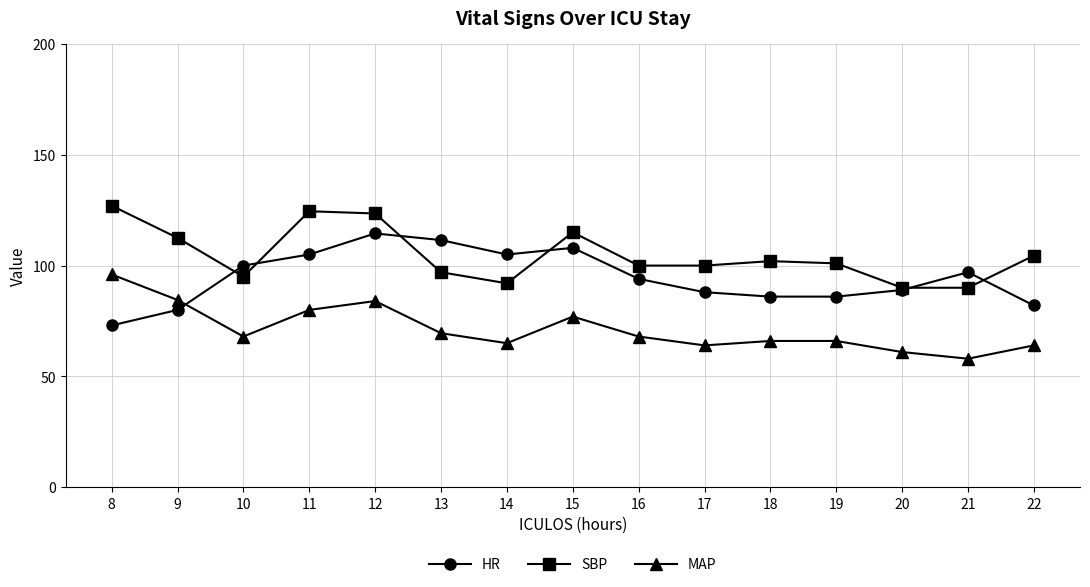

Where does the HR series first go above 94?

10